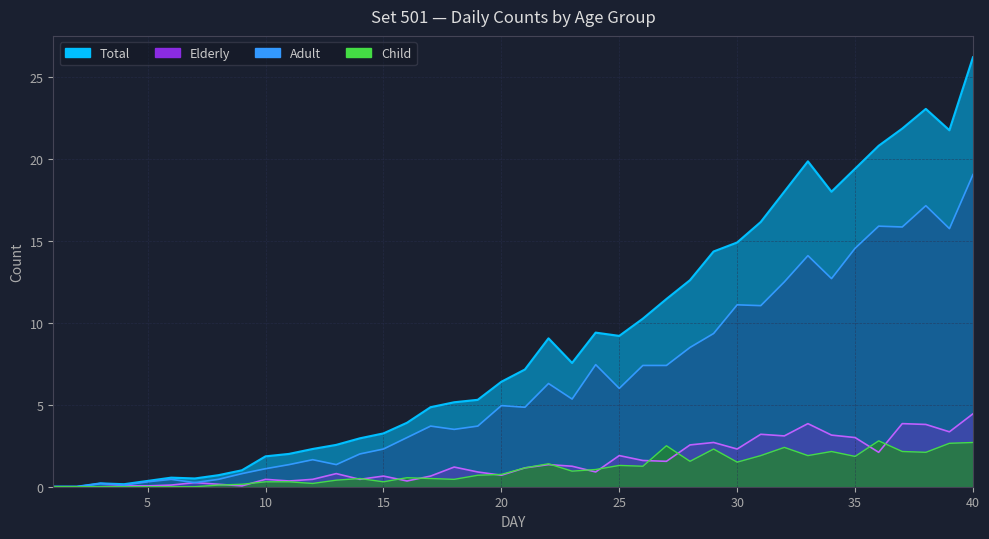

True or false: Adult has a value of 19.1 at 40.

True